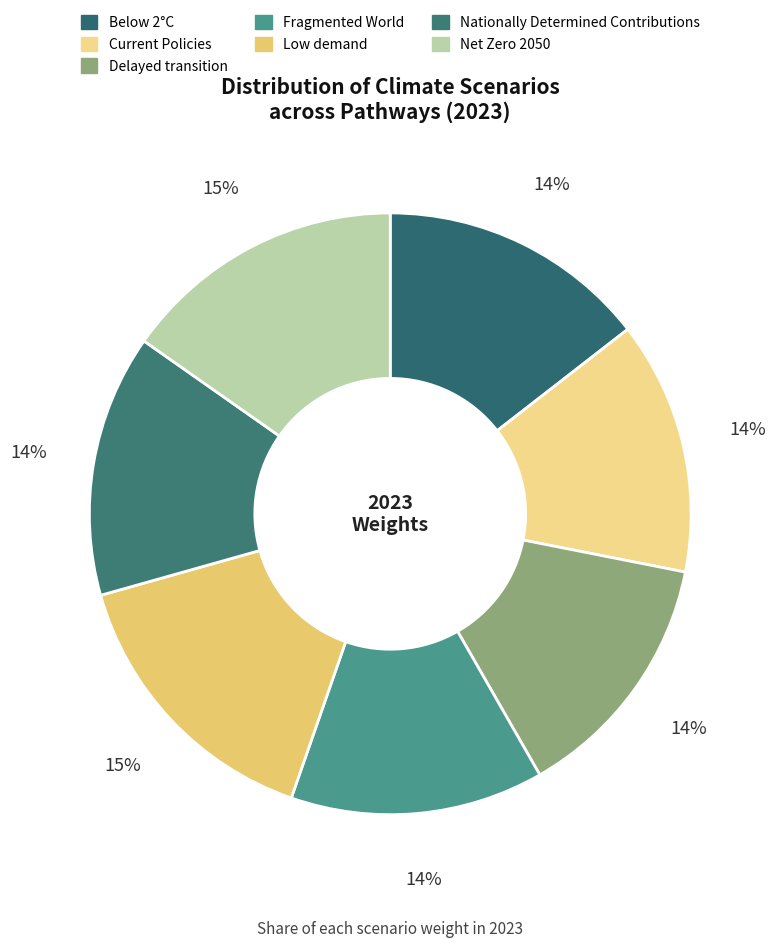

Which category has the smallest portion of the pie?

Fragmented World